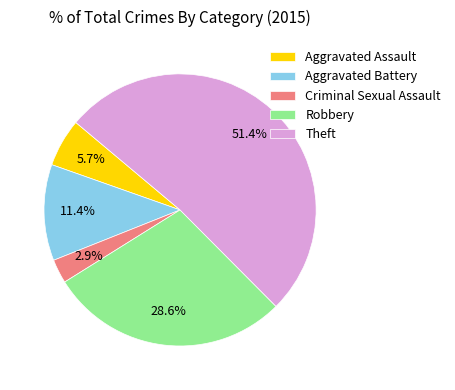

Is it true that Aggravated Battery is 5% of the pie?

False